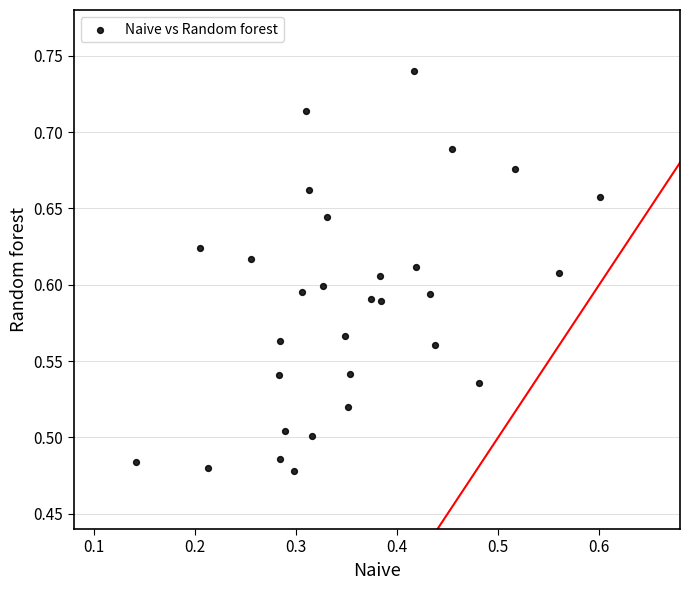

What is the range of Y values (max minus min)?

0.3